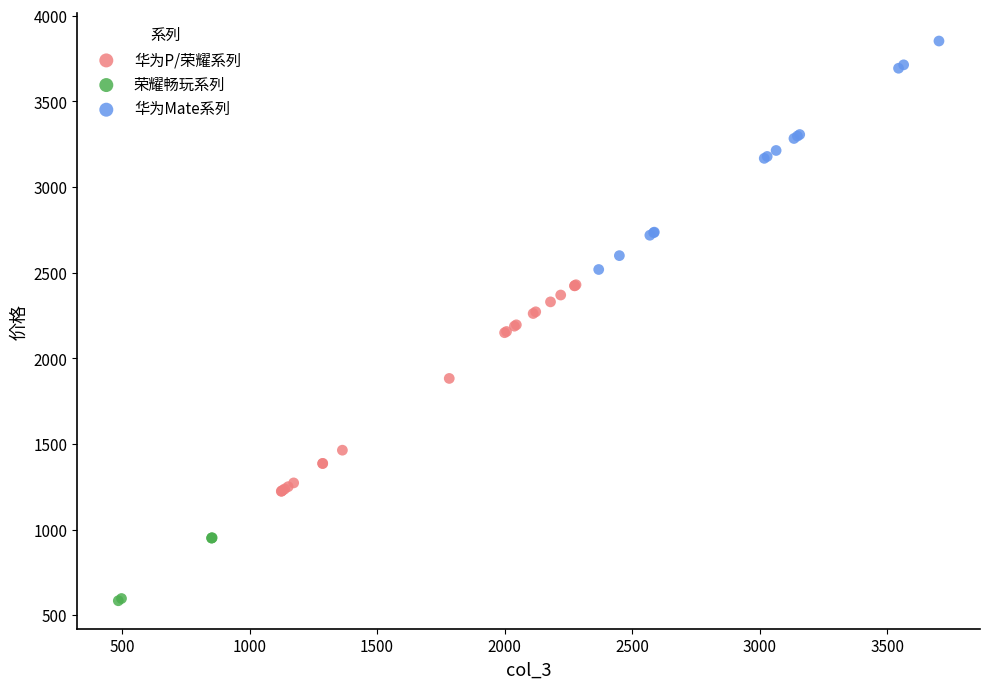

What are all the series names shown in the legend?

华为P/荣耀系列, 荣耀畅玩系列, 华为Mate系列